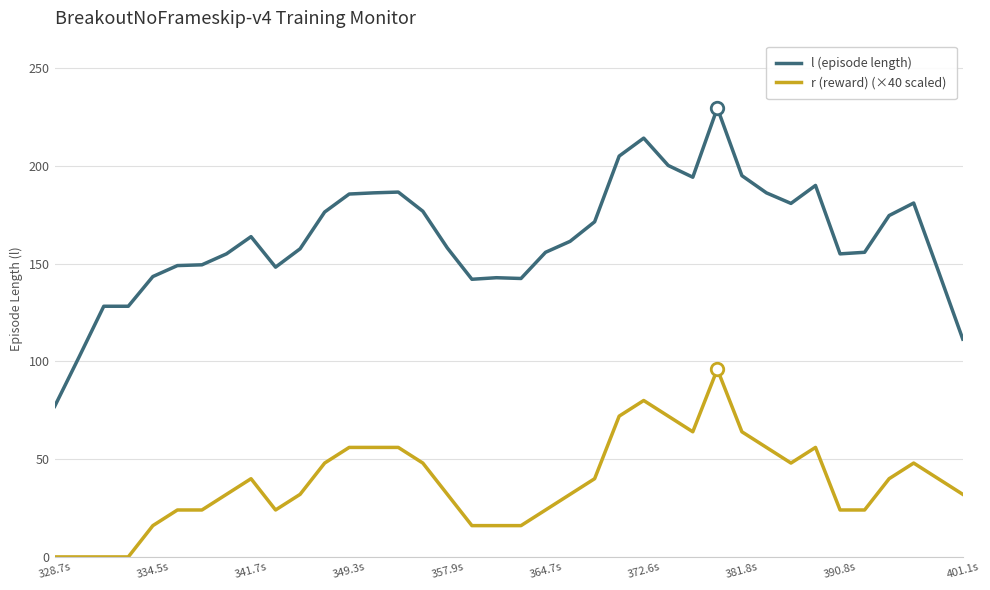

Rank the series by their average value, from highest to lowest.

l (episode length), r (reward) (×40 scaled)